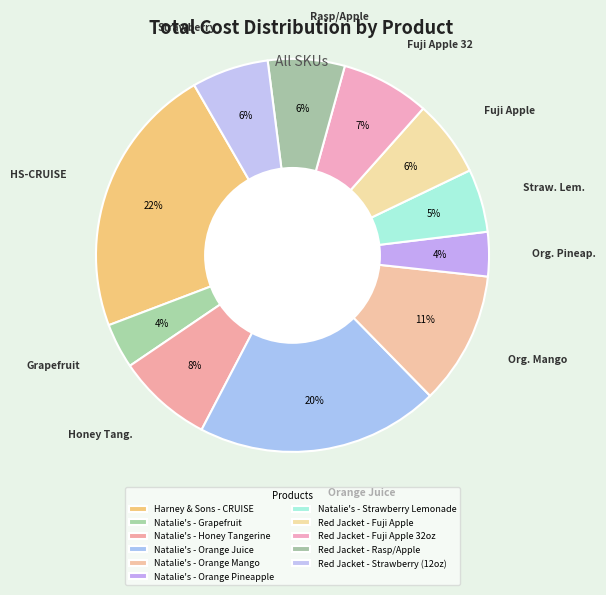

Is there any slice that represents more than half of the pie?

No